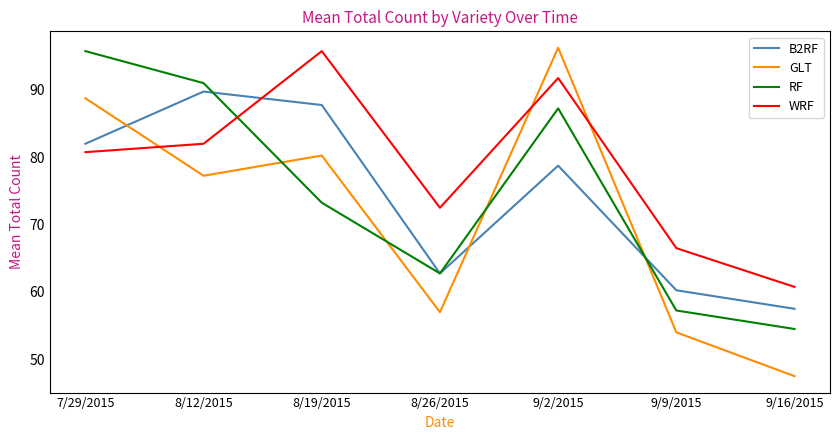

At which label does WRF reach its peak?

8/19/2015